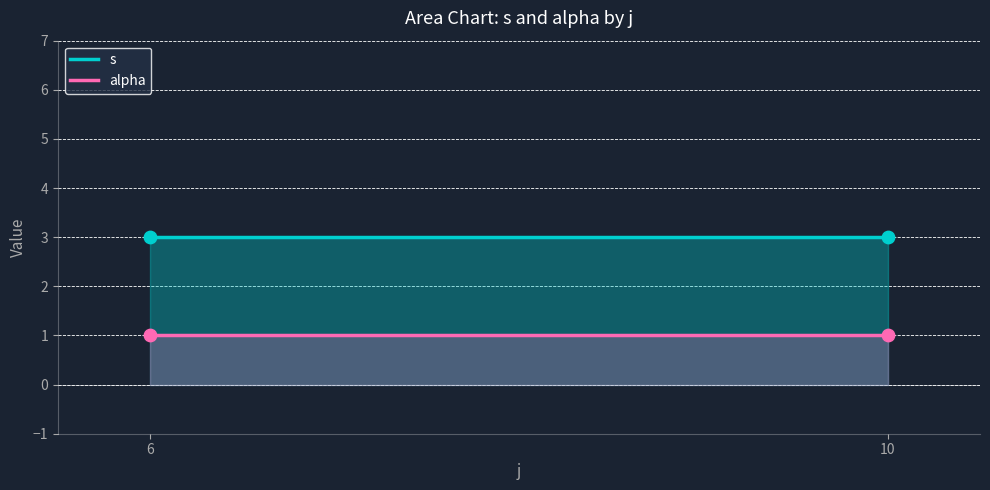

Rank the series by their average value, from highest to lowest.

s, alpha